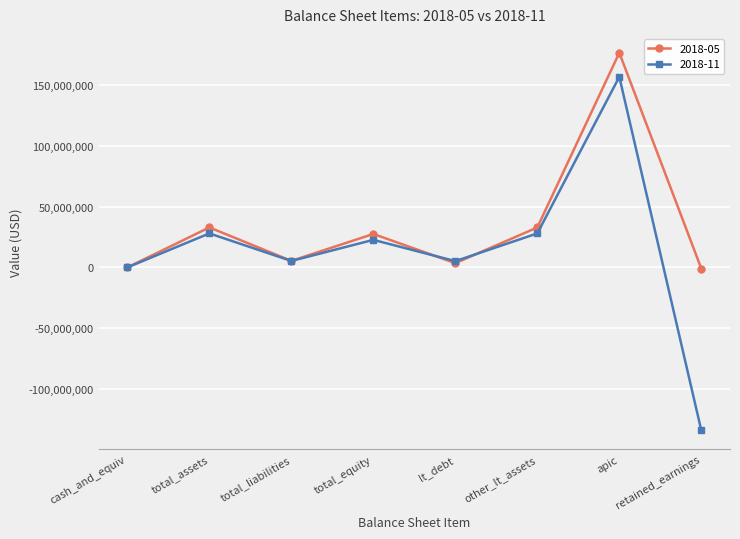

Which series has the largest total across all categories?

2018-05